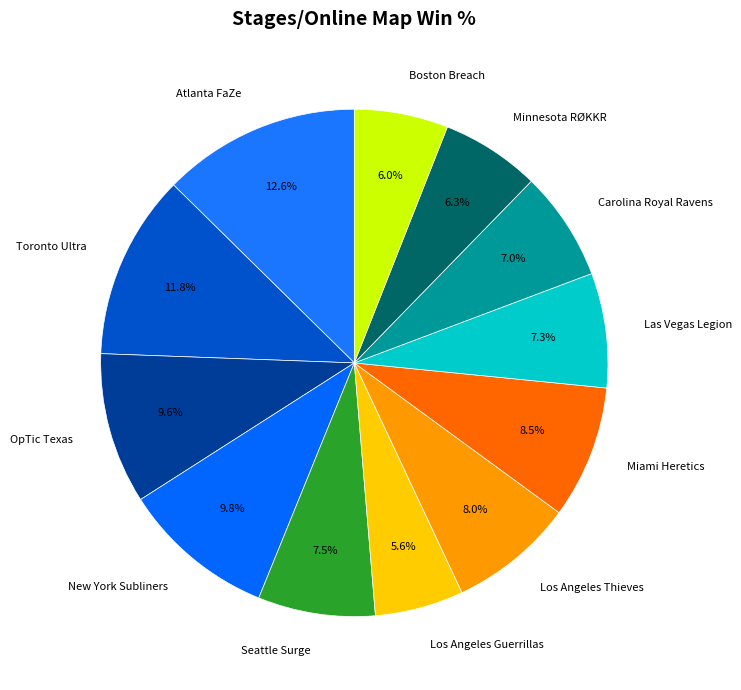

To the nearest percent, what is the difference between the largest and smallest slice percentages?

7%